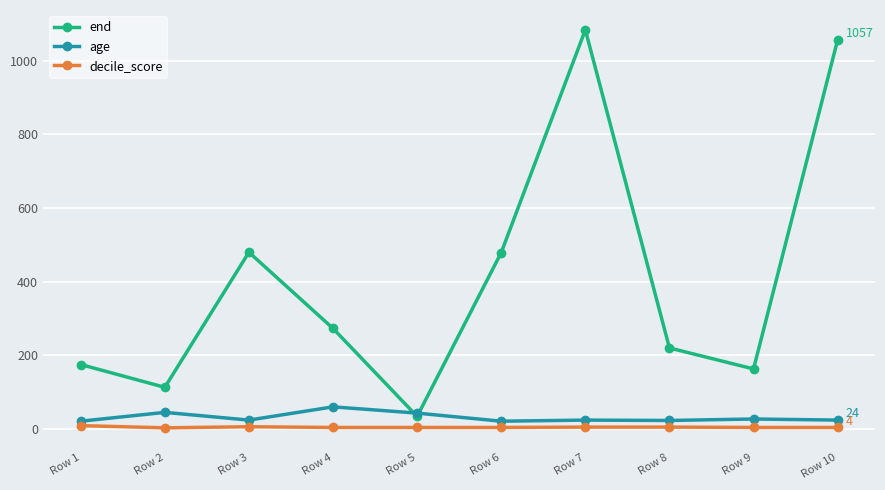

Which series has the largest range (max minus min)?

end